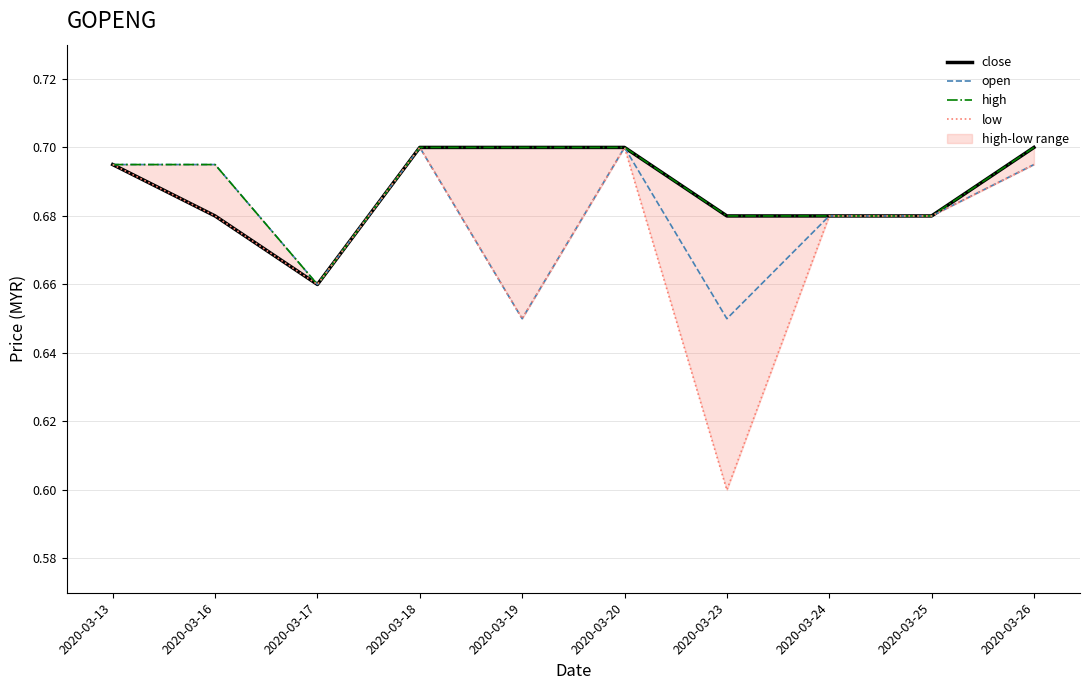

True or false: low and close intersect in this chart.

False